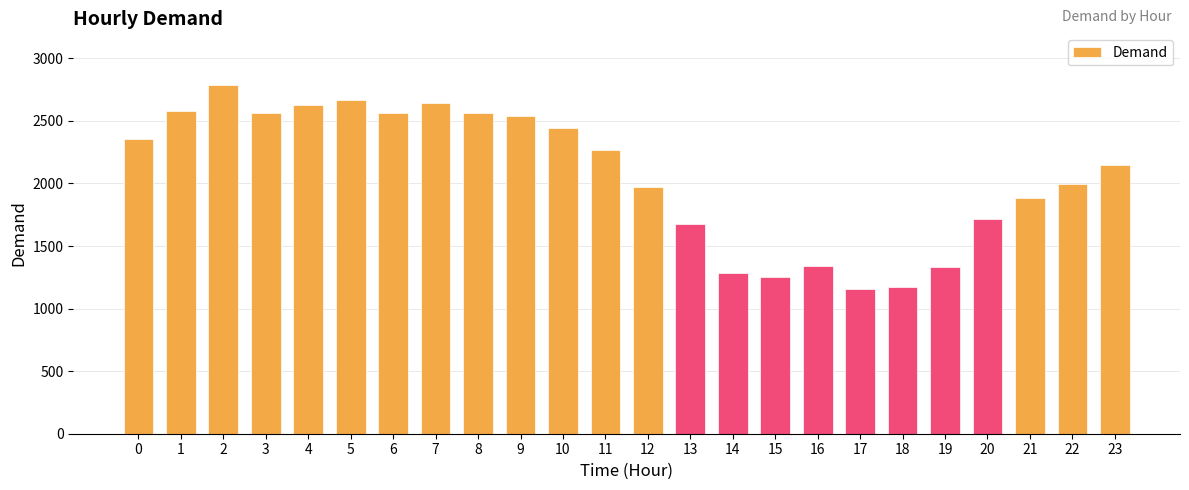

What is the ratio of the value at 6 to the value at 23?

1.2